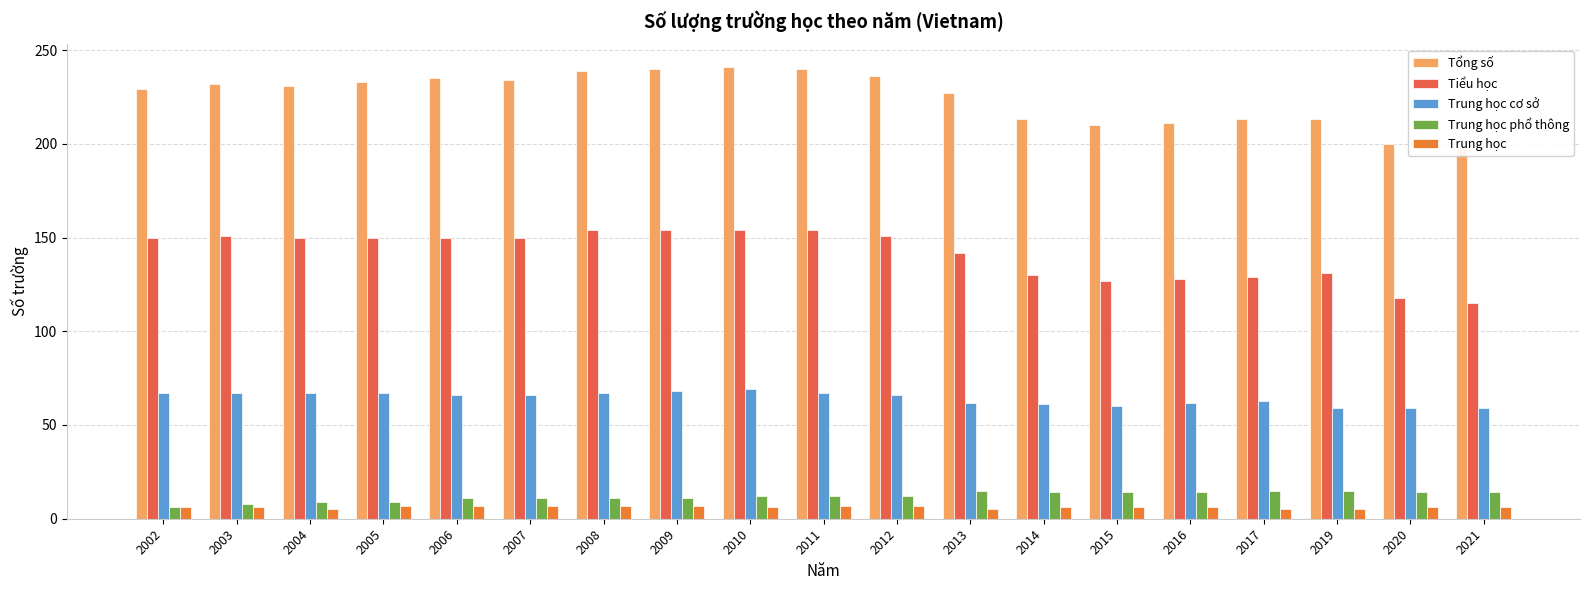

At which category does the chart reach its minimum across all series?

2004